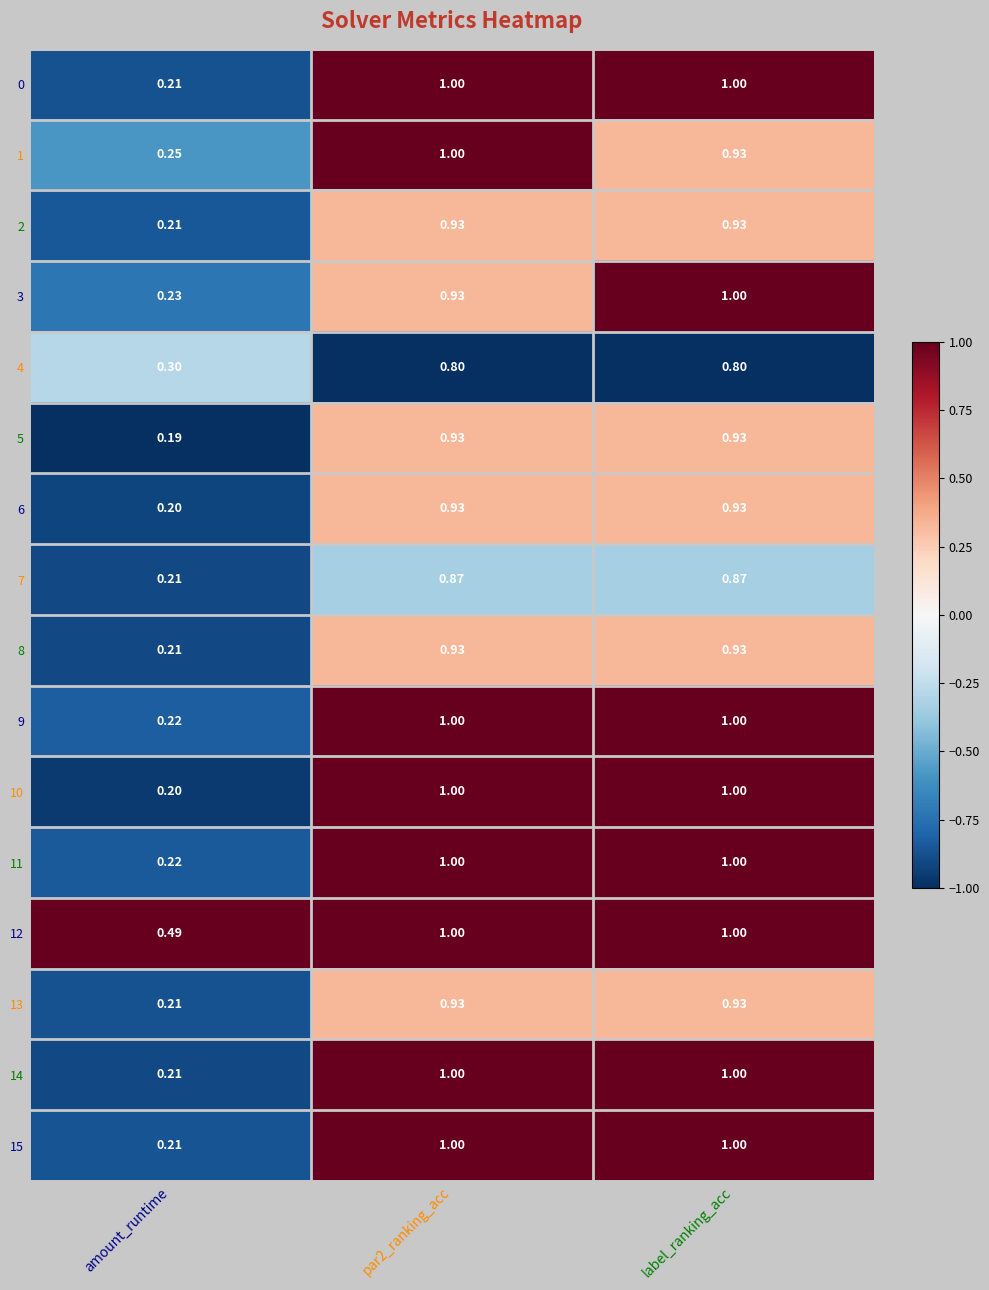

Which category has the lowest value across all series?

amount_runtime